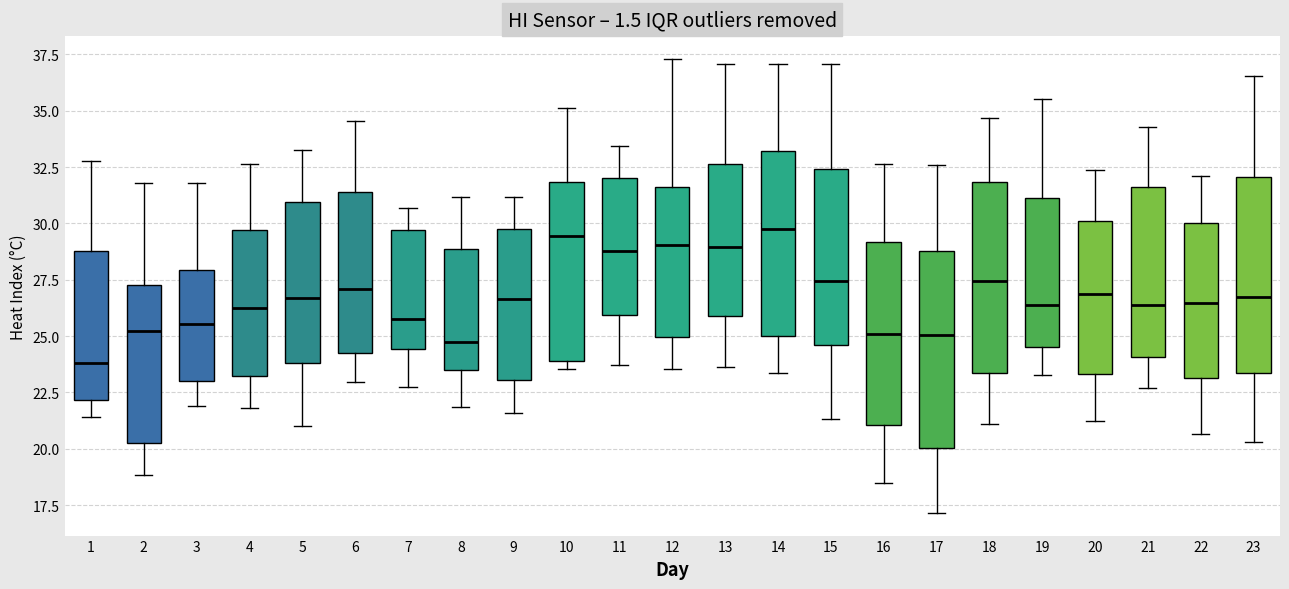

Reading left to right, read every box against the y-axis: the position of its median line, the range the box covers, and the ends of its whiskers. The values are not printed on the chart, so give them approximately, as read against the axis.

1: median 24.0, box 22.0 to 29.0, whiskers 21.5 to 33.0
2: median 25.0, box 20.0 to 27.5, whiskers 19.0 to 32.0
3: median 25.5, box 23.0 to 28.0, whiskers 22.0 to 32.0
4: median 26.0, box 23.0 to 29.5, whiskers 22.0 to 32.5
5: median 26.5, box 24.0 to 31.0, whiskers 21.0 to 33.0
6: median 27.0, box 24.0 to 31.5, whiskers 23.0 to 34.5
7: median 25.5, box 24.5 to 29.5, whiskers 22.5 to 30.5
8: median 24.5, box 23.5 to 29.0, whiskers 22.0 to 31.0
9: median 26.5, box 23.0 to 30.0, whiskers 21.5 to 31.0
10: median 29.5, box 24.0 to 32.0, whiskers 23.5 to 35.0
11: median 29.0, box 26.0 to 32.0, whiskers 23.5 to 33.5
12: median 29.0, box 25.0 to 31.5, whiskers 23.5 to 37.5
13: median 29.0, box 26.0 to 32.5, whiskers 23.5 to 37.0
14: median 29.5, box 25.0 to 33.0, whiskers 23.5 to 37.0
15: median 27.5, box 24.5 to 32.5, whiskers 21.5 to 37.0
16: median 25.0, box 21.0 to 29.0, whiskers 18.5 to 32.5
17: median 25.0, box 20.0 to 29.0, whiskers 17.0 to 32.5
18: median 27.5, box 23.5 to 32.0, whiskers 21.0 to 34.5
19: median 26.5, box 24.5 to 31.0, whiskers 23.5 to 35.5
20: median 27.0, box 23.5 to 30.0, whiskers 21.0 to 32.5
21: median 26.5, box 24.0 to 31.5, whiskers 22.5 to 34.5
22: median 26.5, box 23.0 to 30.0, whiskers 20.5 to 32.0
23: median 26.5, box 23.5 to 32.0, whiskers 20.5 to 36.5